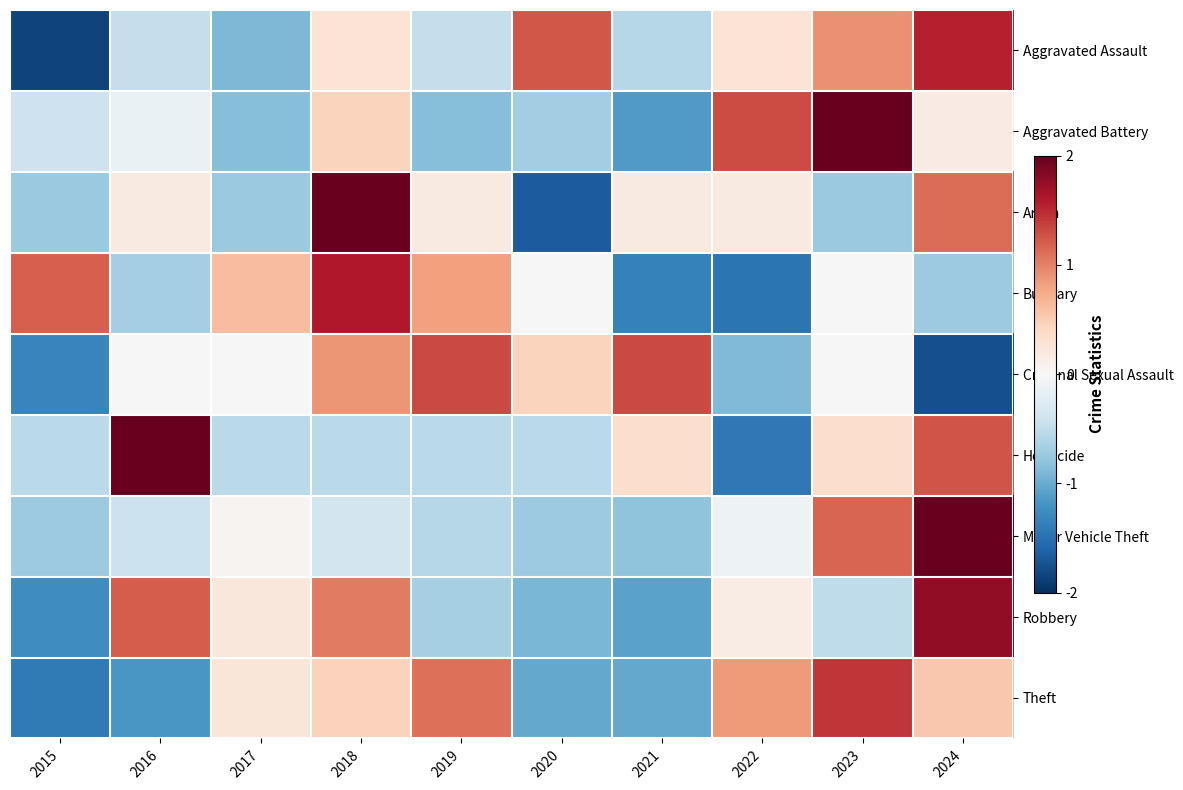

At which category does the chart reach its minimum across all series?

2015